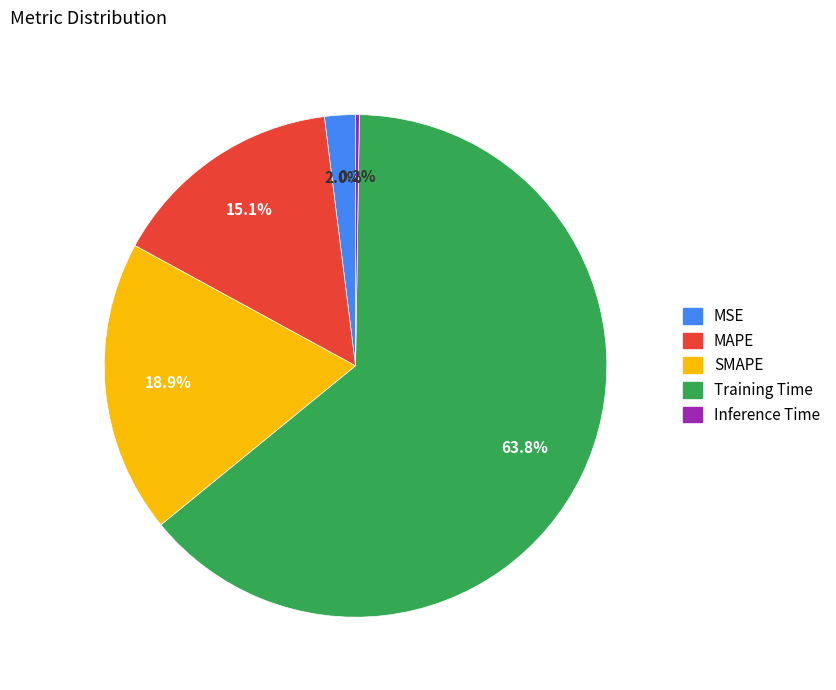

Combined, do Training Time and MAPE account for over 50%?

Yes